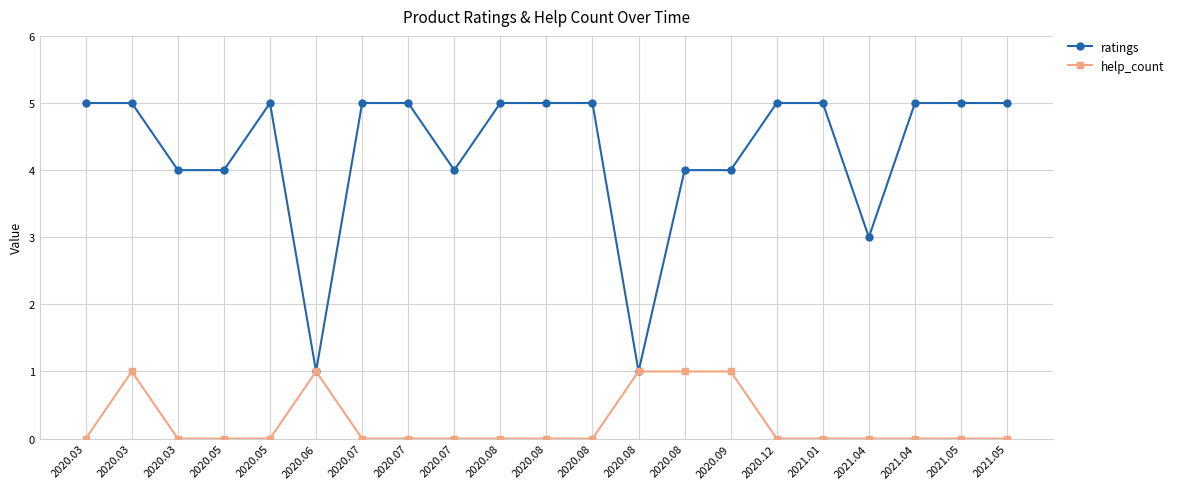

At which category does ratings reach its first local peak?

2020.05